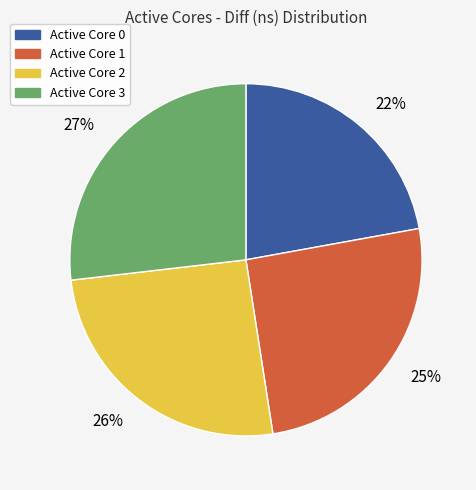

How many segments does this pie chart have?

4